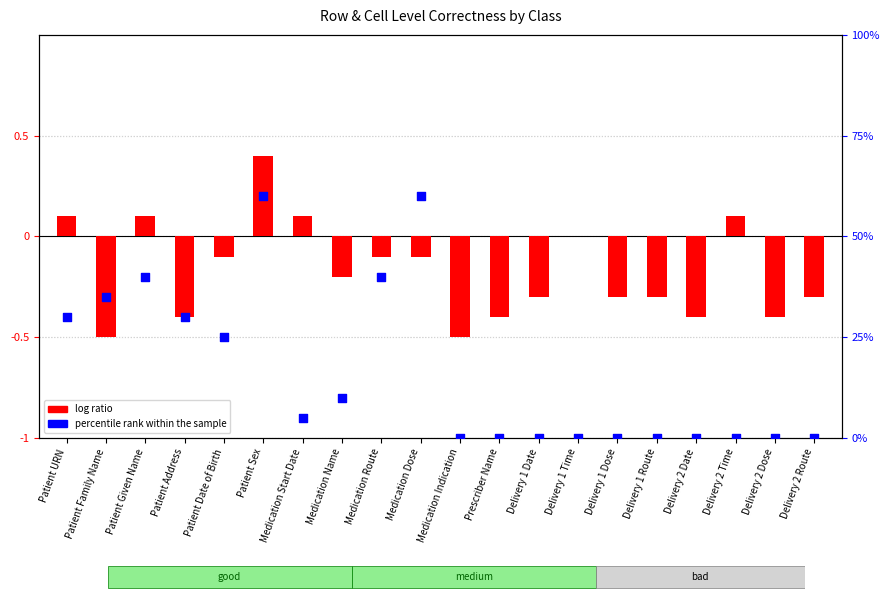

Which series has the largest total across all categories?

percentile rank within the sample